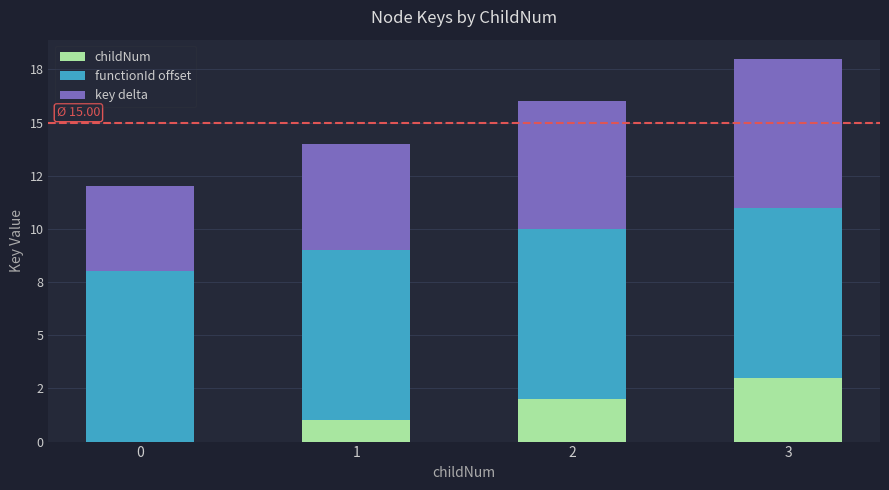

What is the sum of the key delta values at 1 and 2?

11